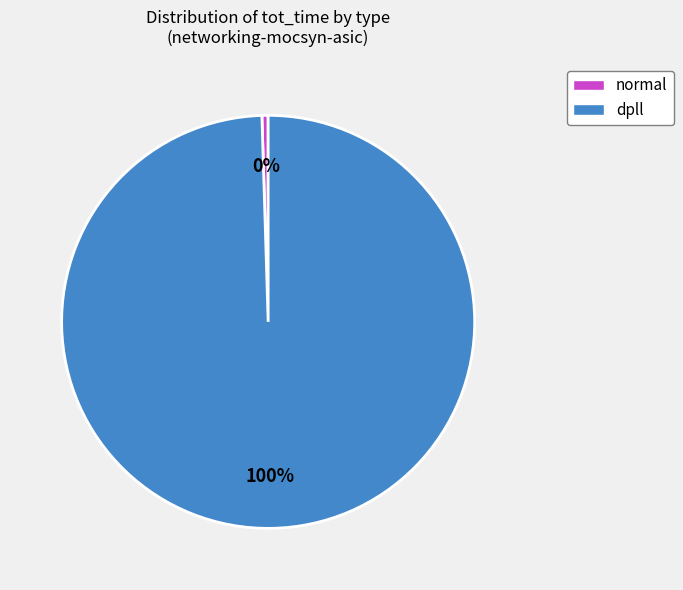

To the nearest percent, what is the average slice percentage?

50%